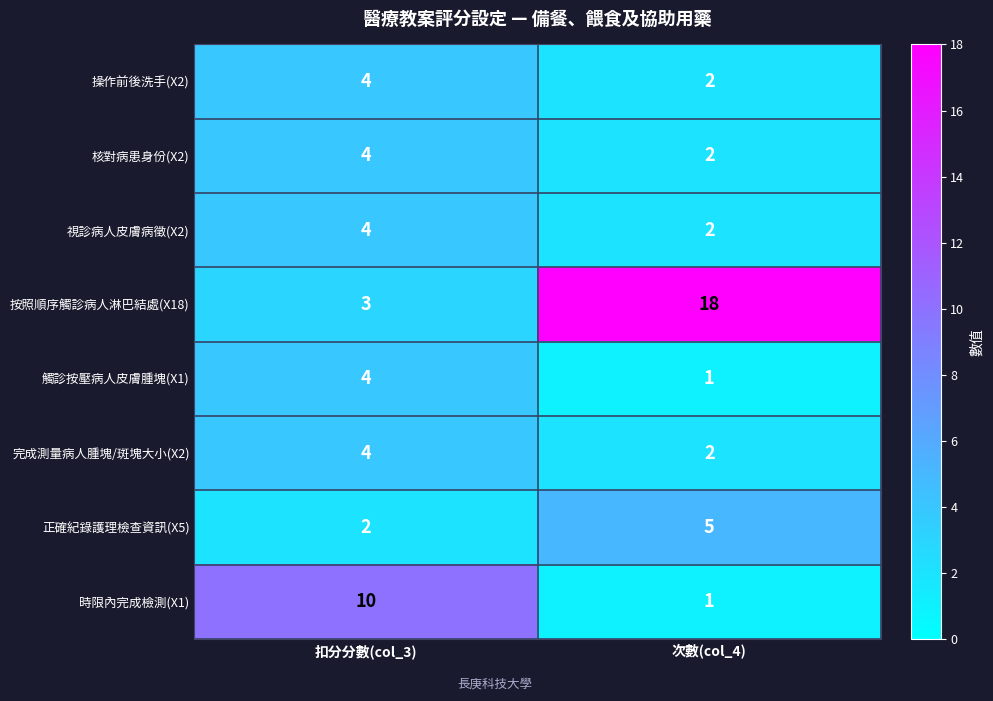

Which series has the largest range (max minus min)?

按照順序觸診病人淋巴結處(X18)